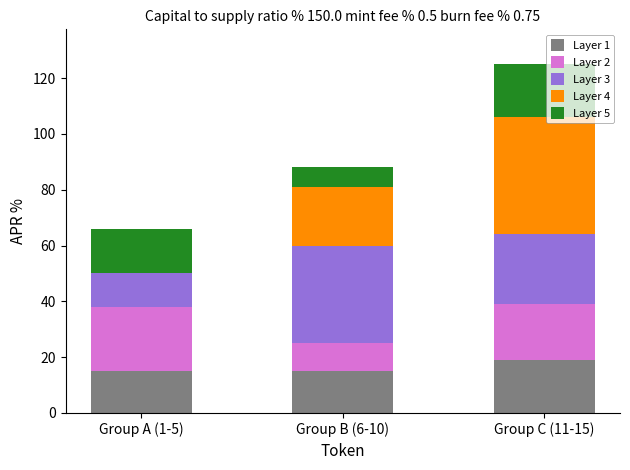

At which category is the sum across all series the highest?

Group C (11-15)